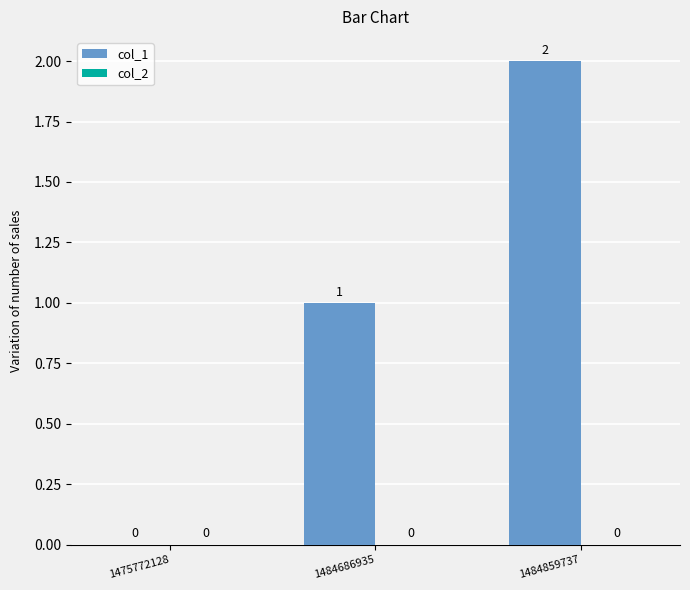

How many positive values are there?

2